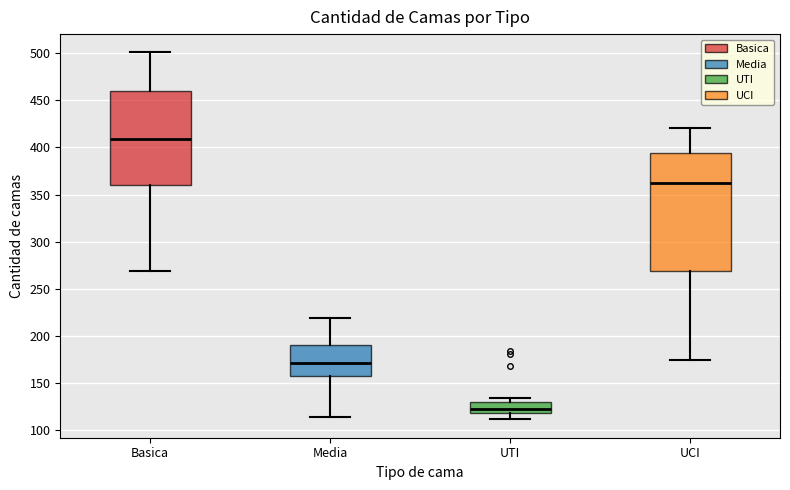

Where does the lower whisker of the box for Media end on the y-axis? The values are not printed on the chart, so give them approximately, as read against the axis.

115